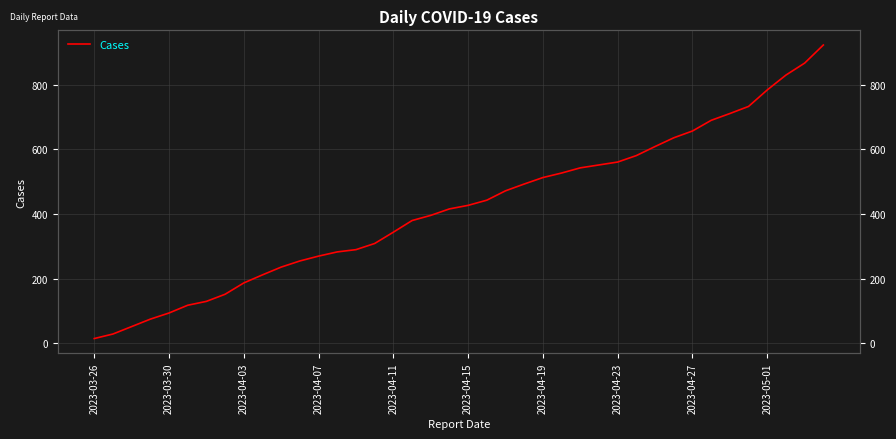

The value at 15 is 408. True or false?

False